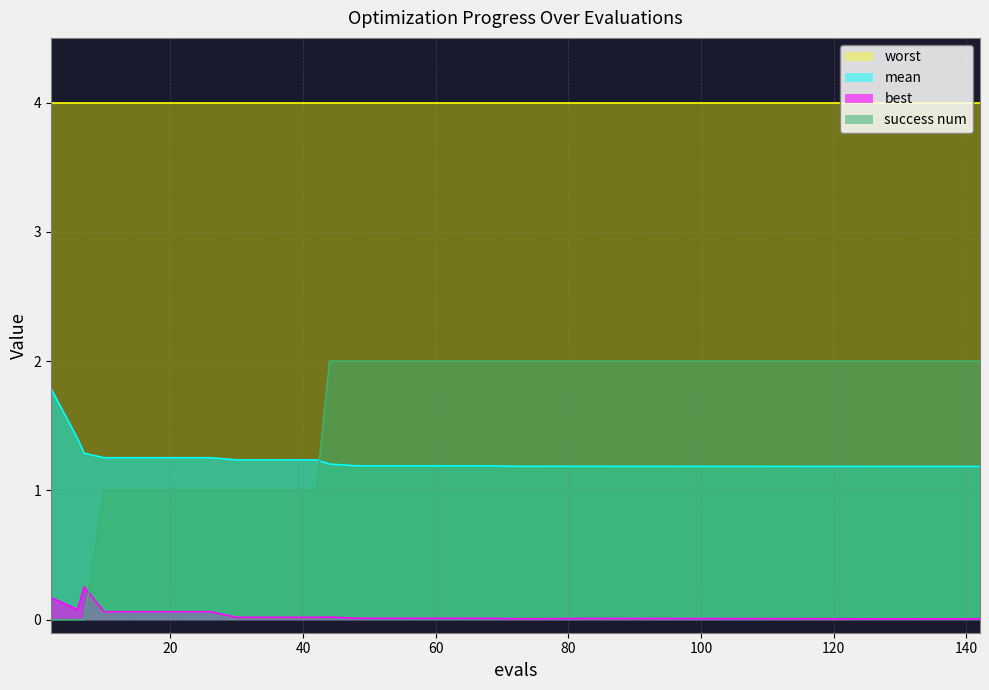

How many success num values are between 1 and 2?

23